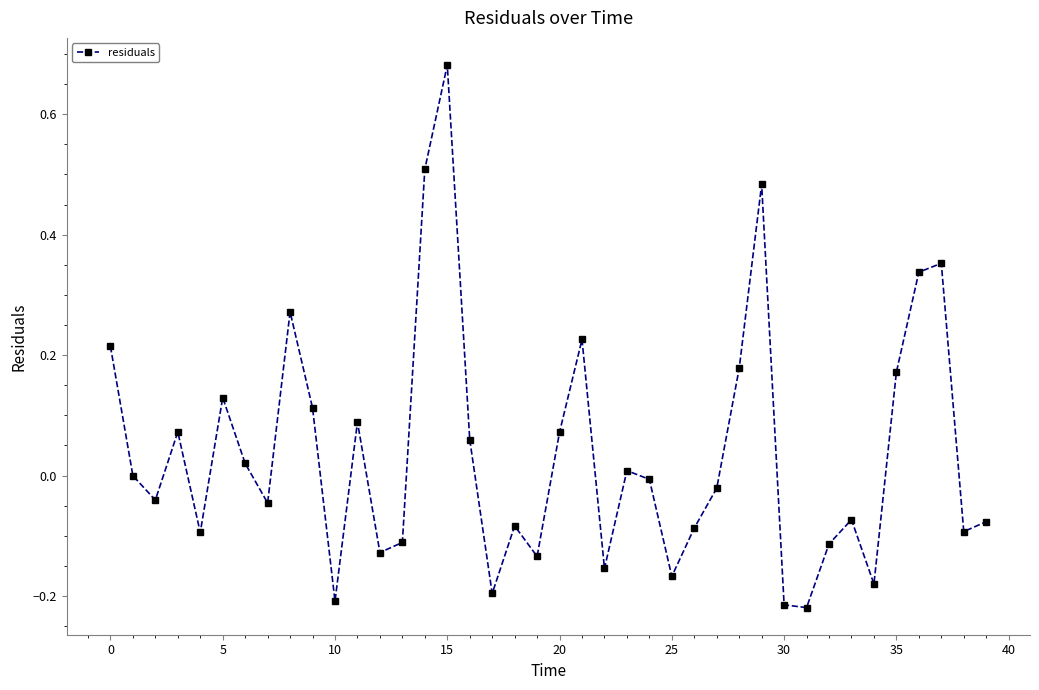

What is the sum of all values?

1.5